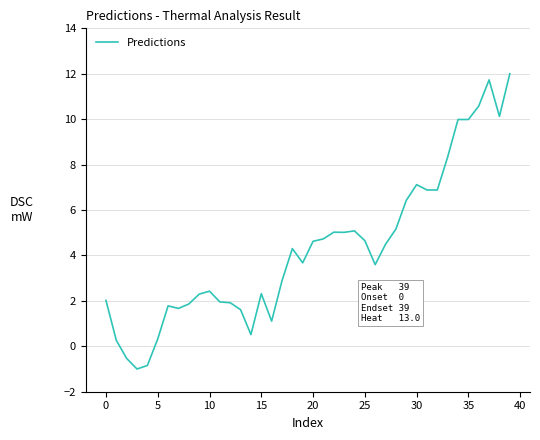

What is the minimum value shown in the chart?

-1.0